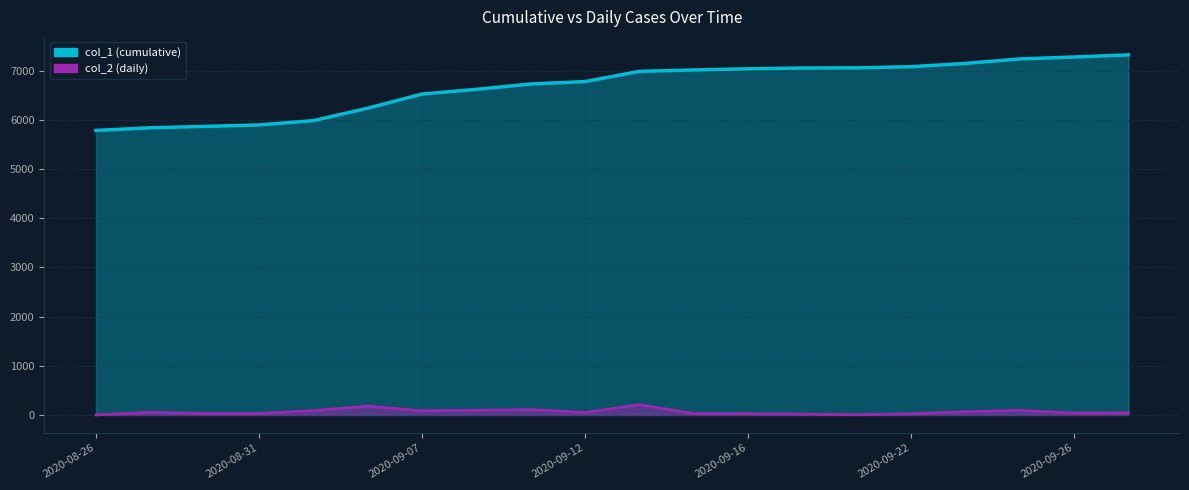

How many lines are shown in the chart?

2